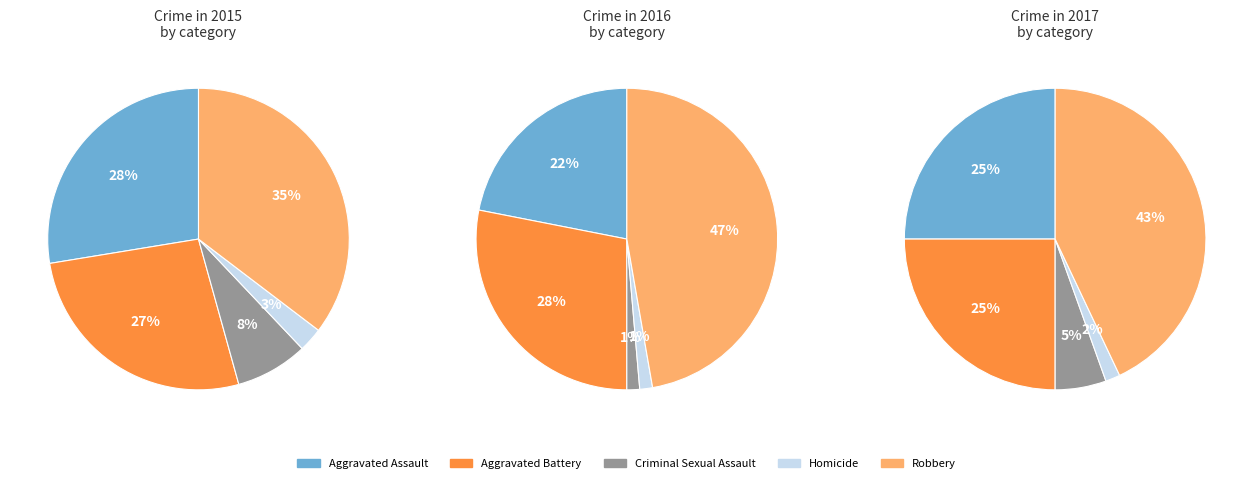

To the nearest percent, what is the average slice percentage?

20%